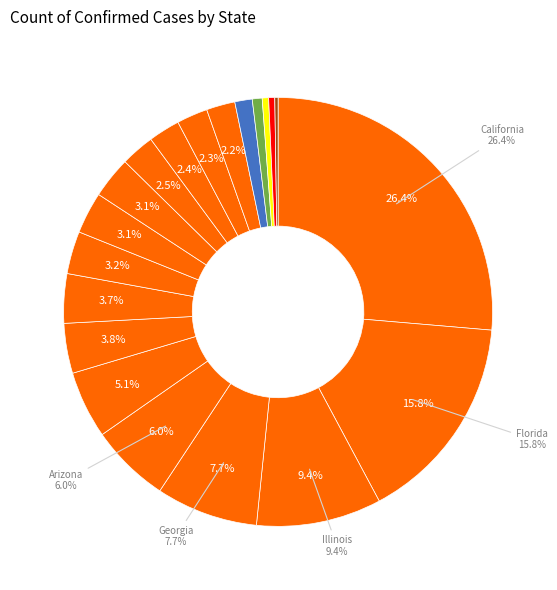

To the nearest percent, what portion does Arkansas represent?

2%